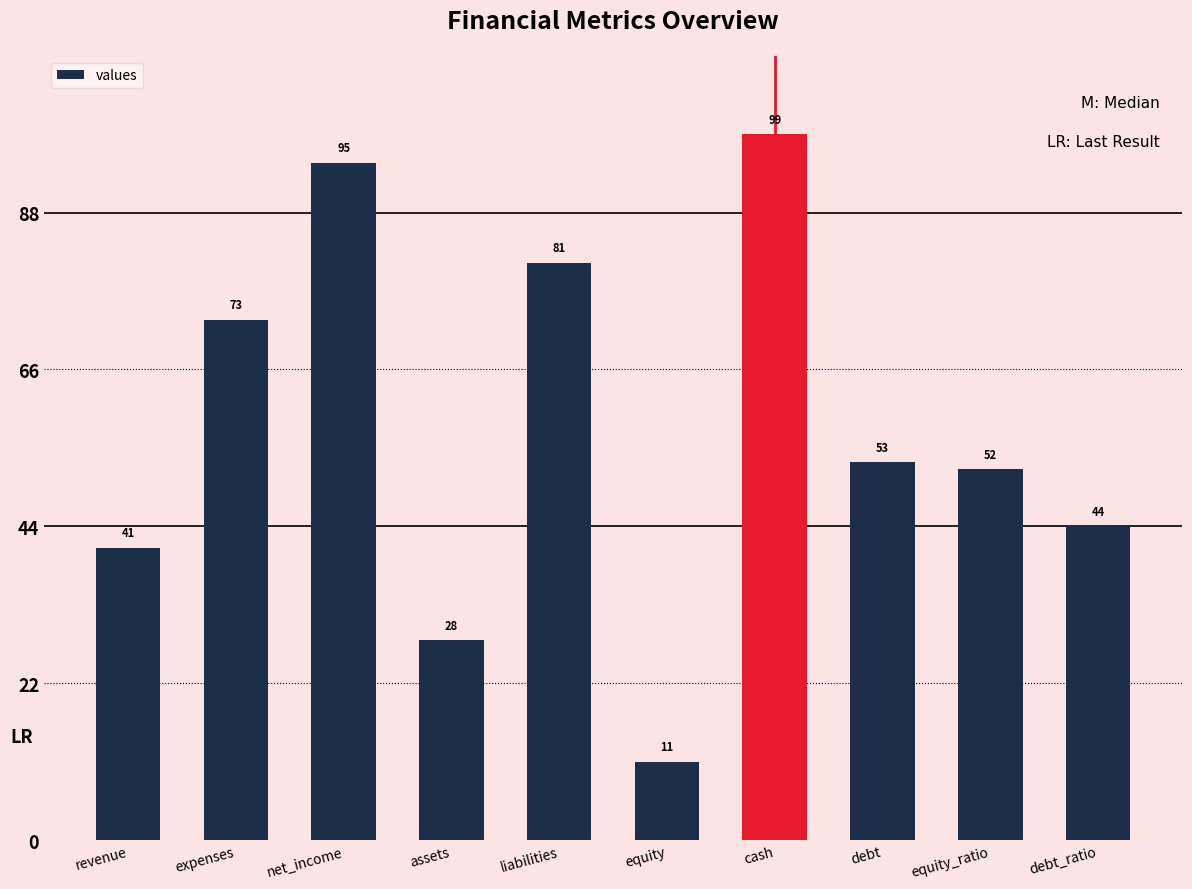

True or false: the data shows 67 at revenue.

False